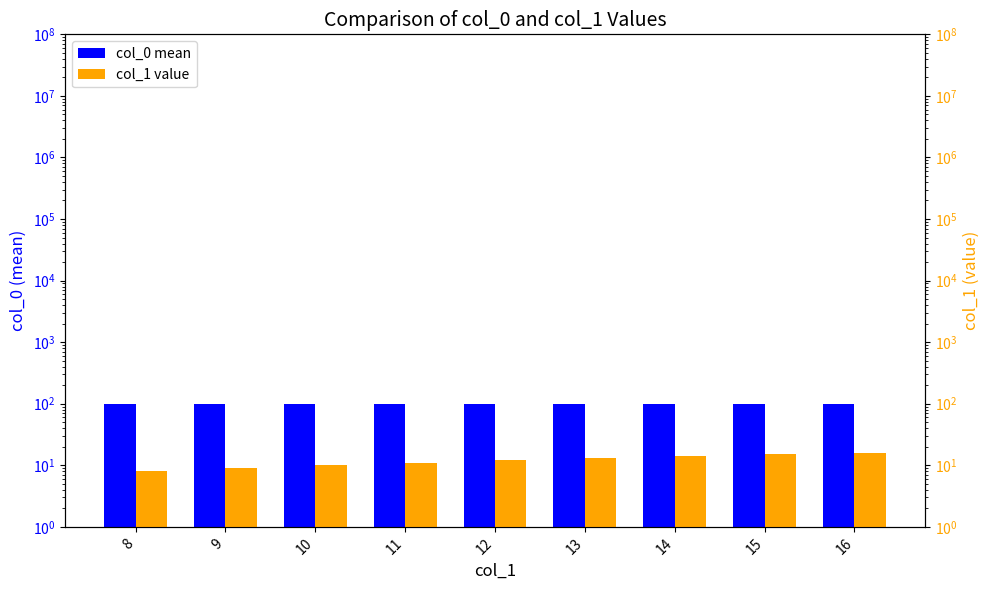

What is the maximum value shown in the chart?

98